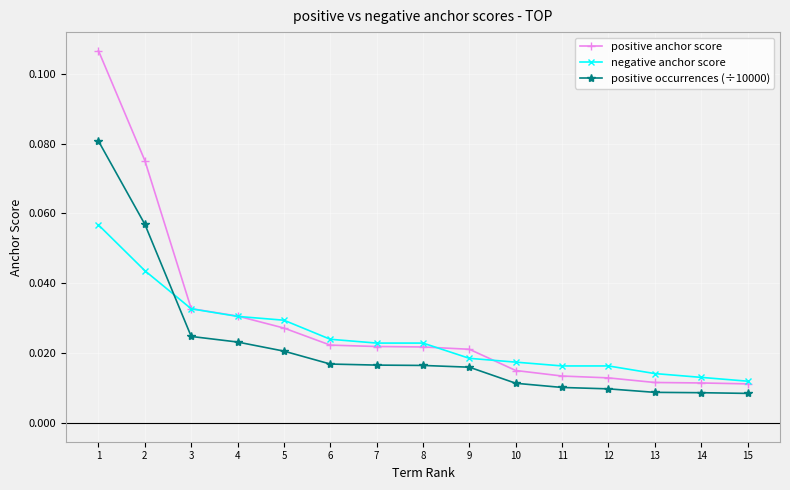

At how many categories does at least one series exceed 0?

15